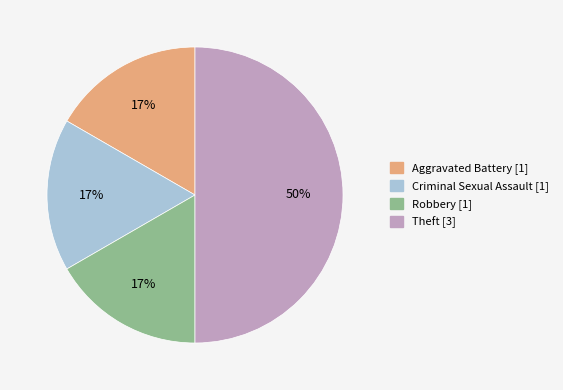

Count the number of slices in the pie.

4